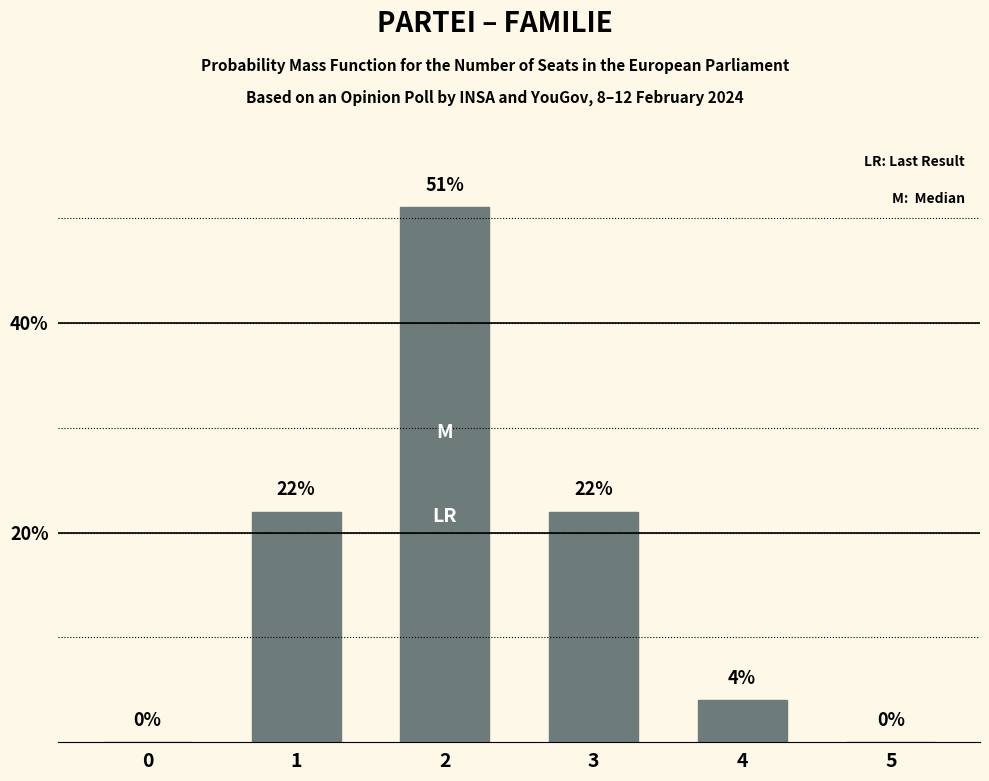

Reading left to right, extract all data points from this chart.

0	22	51	22	4	0